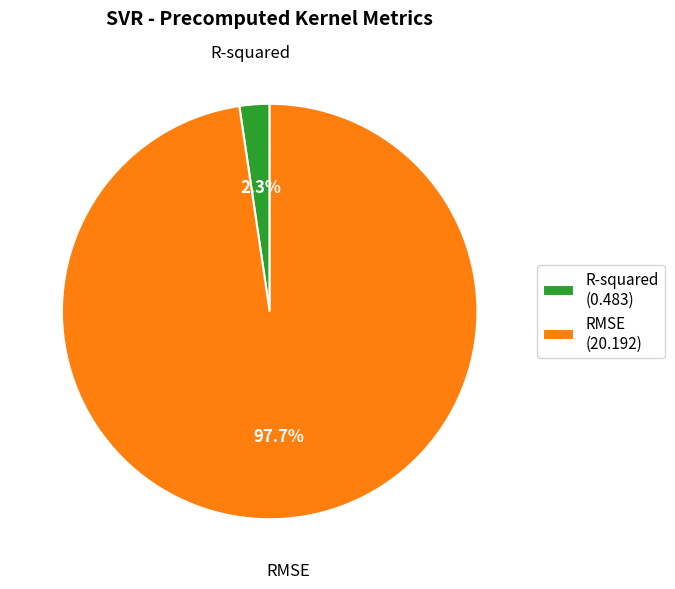

Is there any slice that represents more than half of the pie?

Yes